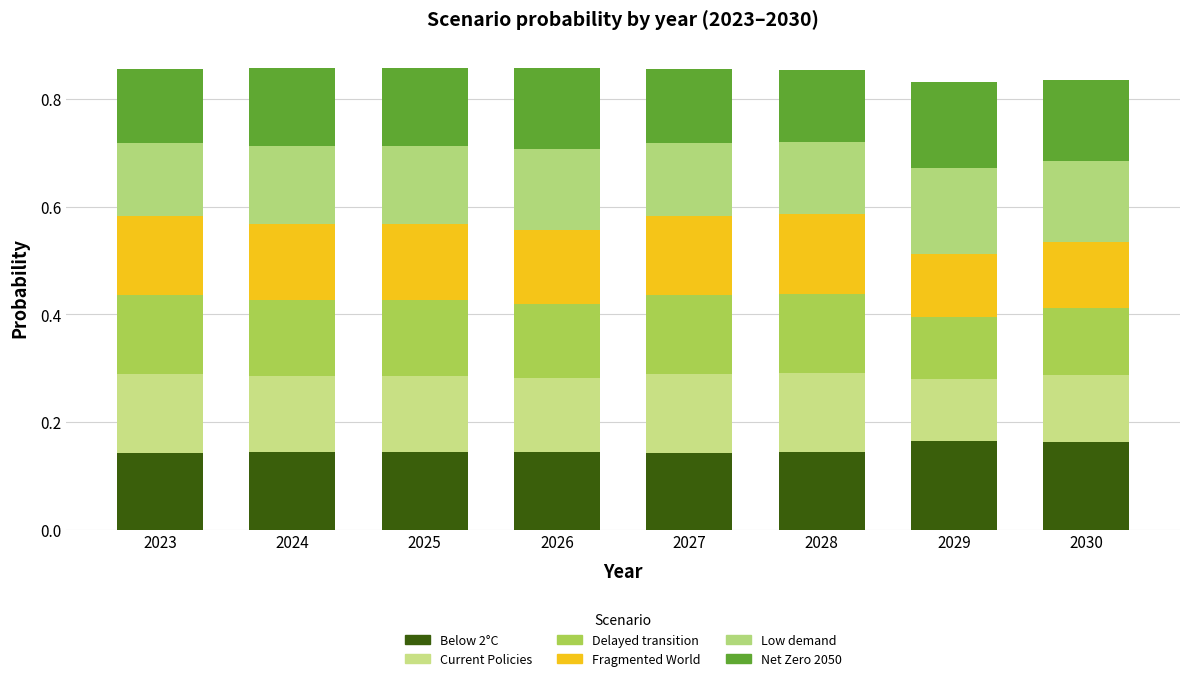

True or false: Delayed transition has a value of 0.1 at 2028.

False